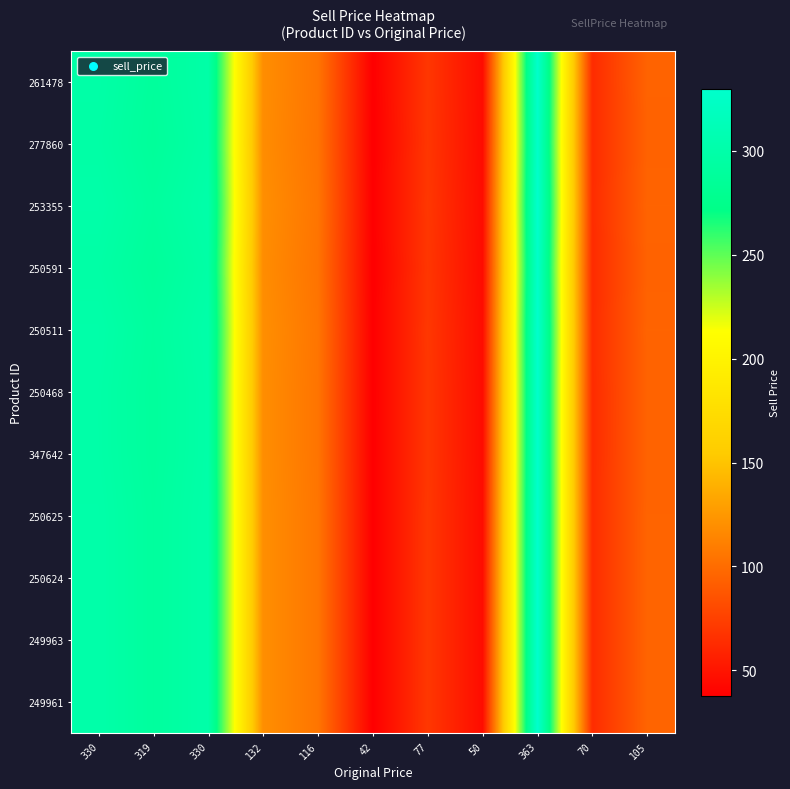

Count the number of data series in this chart.

11